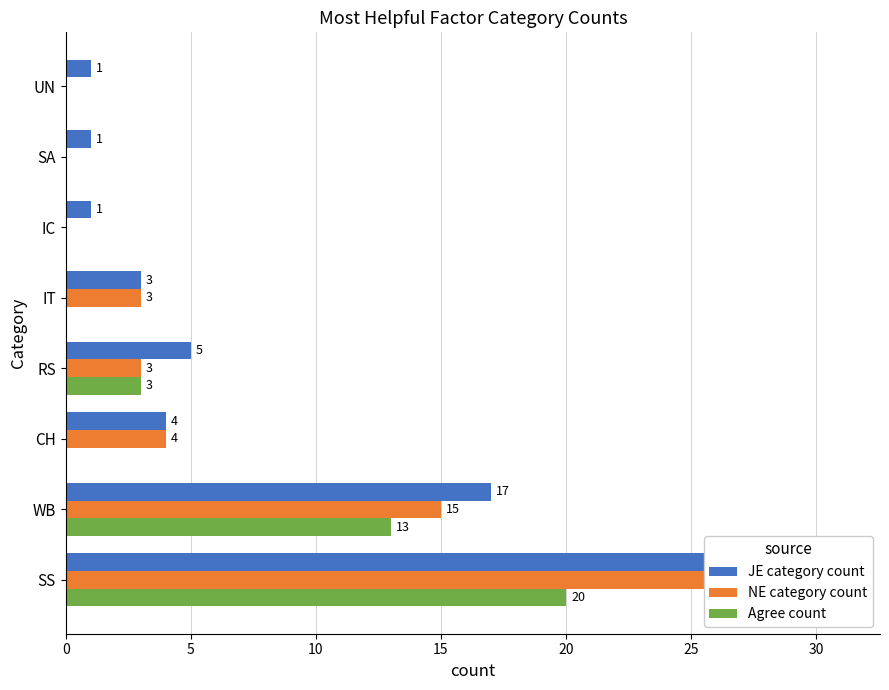

Which series has the largest total across all categories?

JE category count